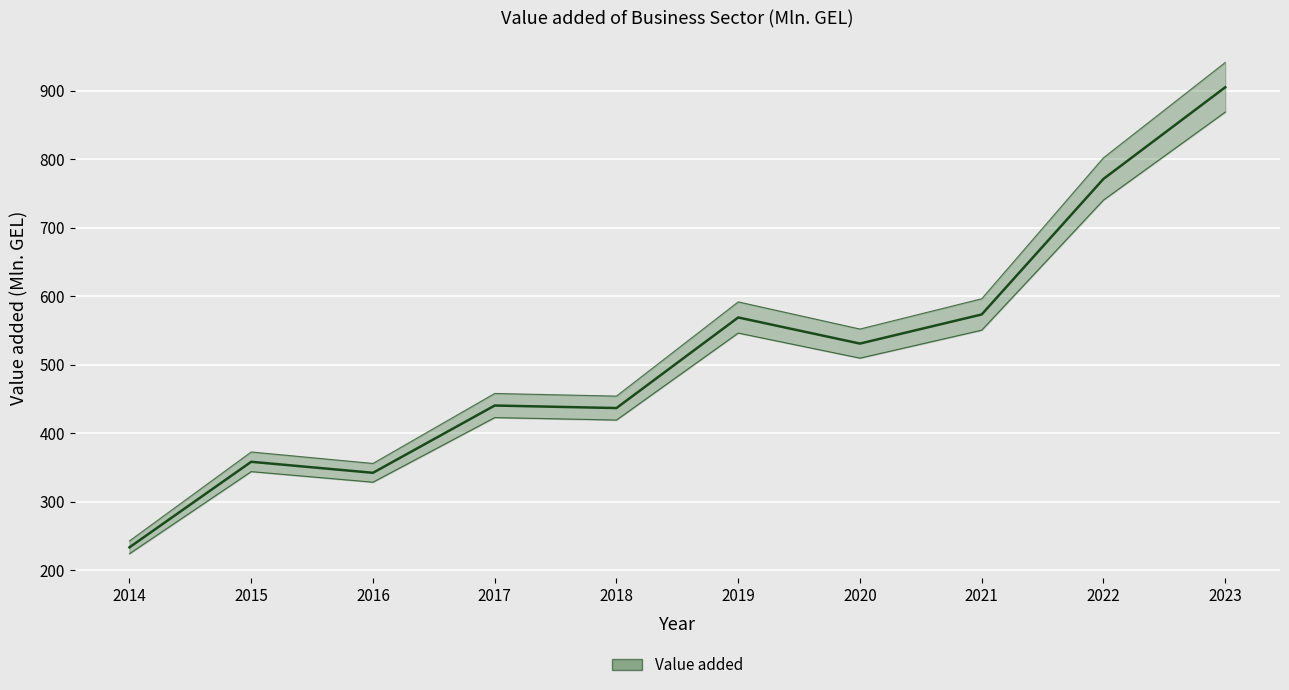

What is the value of the 8th point from the left?

573.3